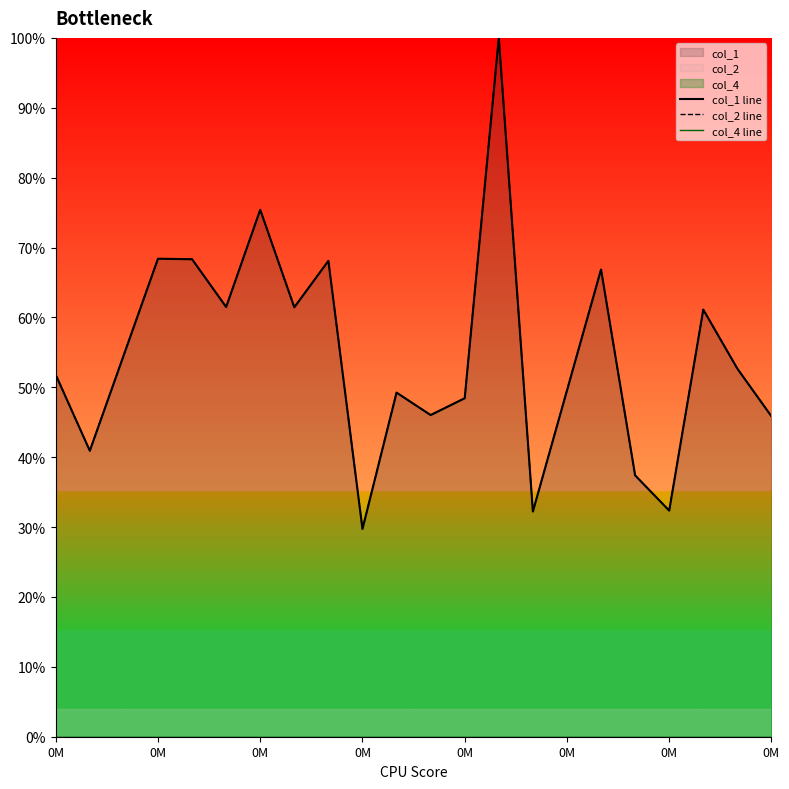

Count the col_2 line values in the range 0 to 1.

20